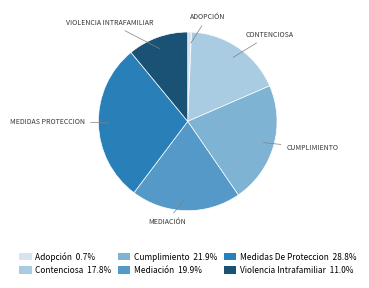

Is the sum of Adopción 0.7% and Medidas De Proteccion 28.8% greater than half?

No